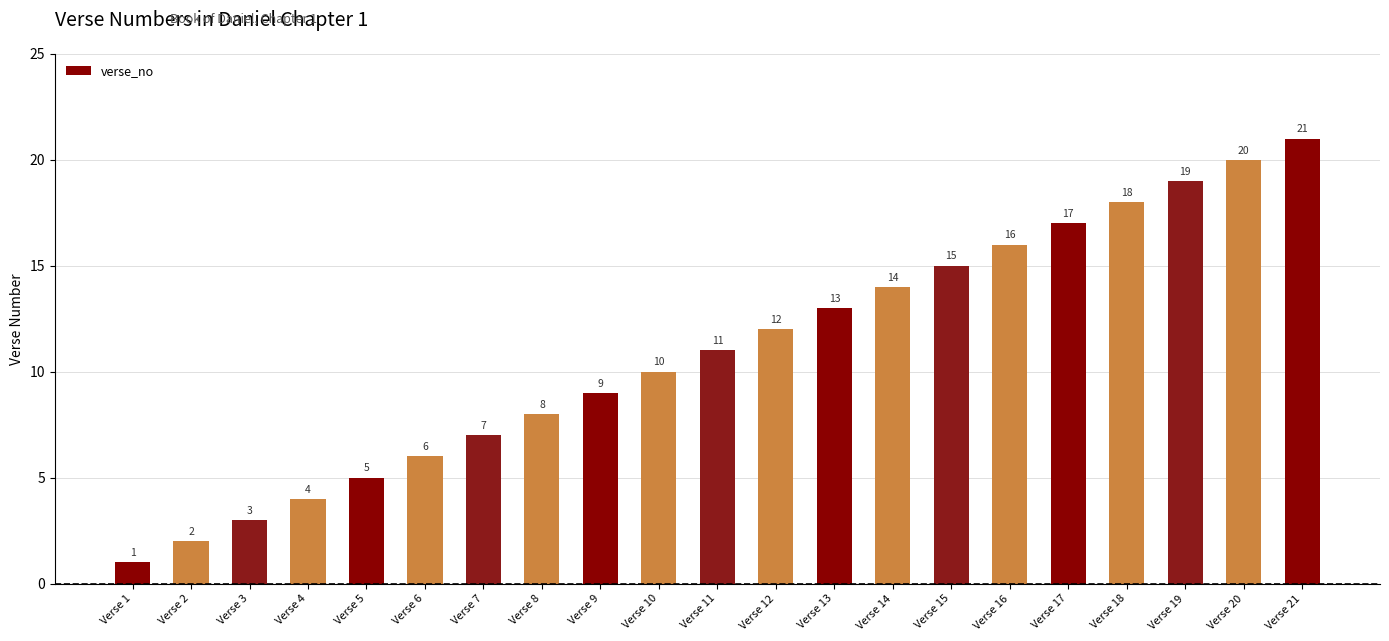

Which has a higher value, Verse 13 or Verse 1?

Verse 13